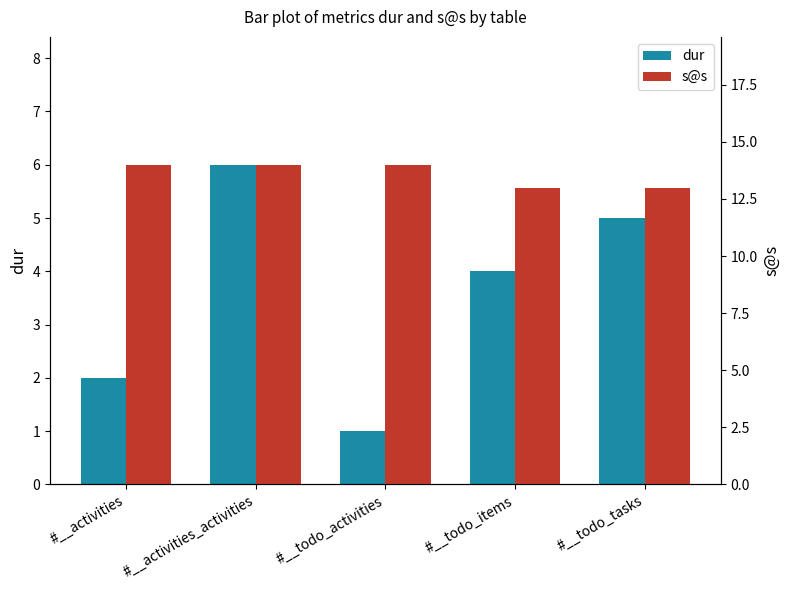

What is the average value of the dur series?

4